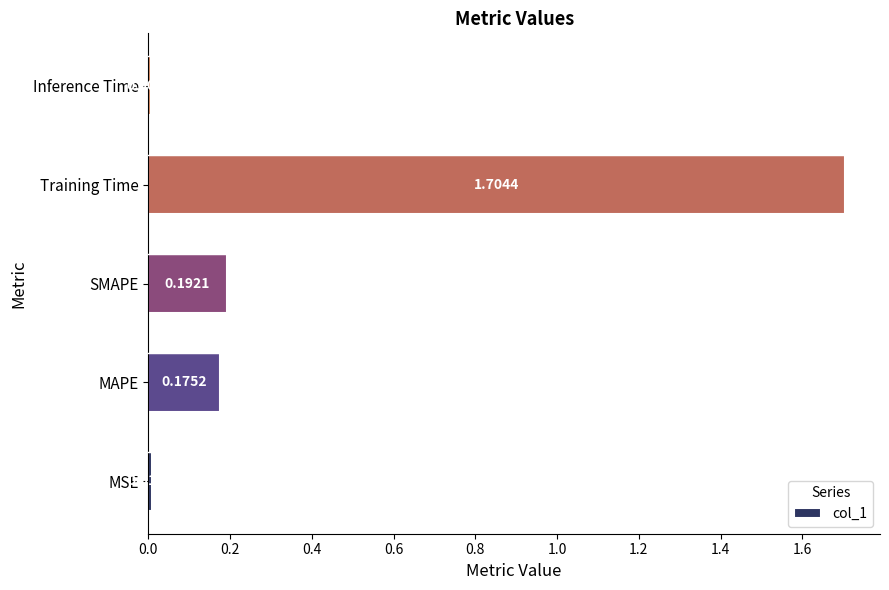

Rank the categories by value from highest to lowest.

Training Time, SMAPE, MAPE, MSE, Inference Time